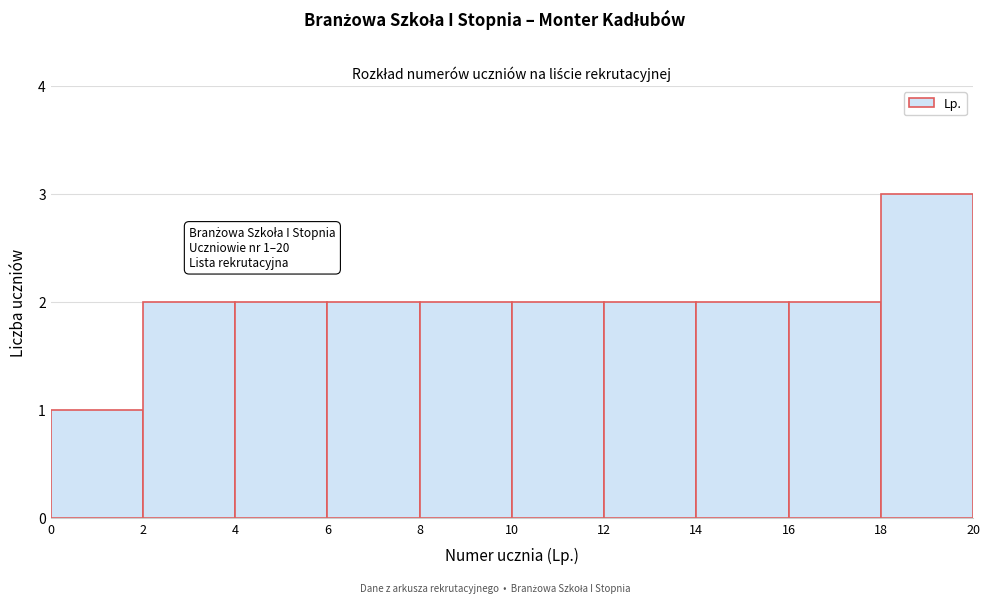

Which range on the x-axis has the tallest bar?

18 to 20